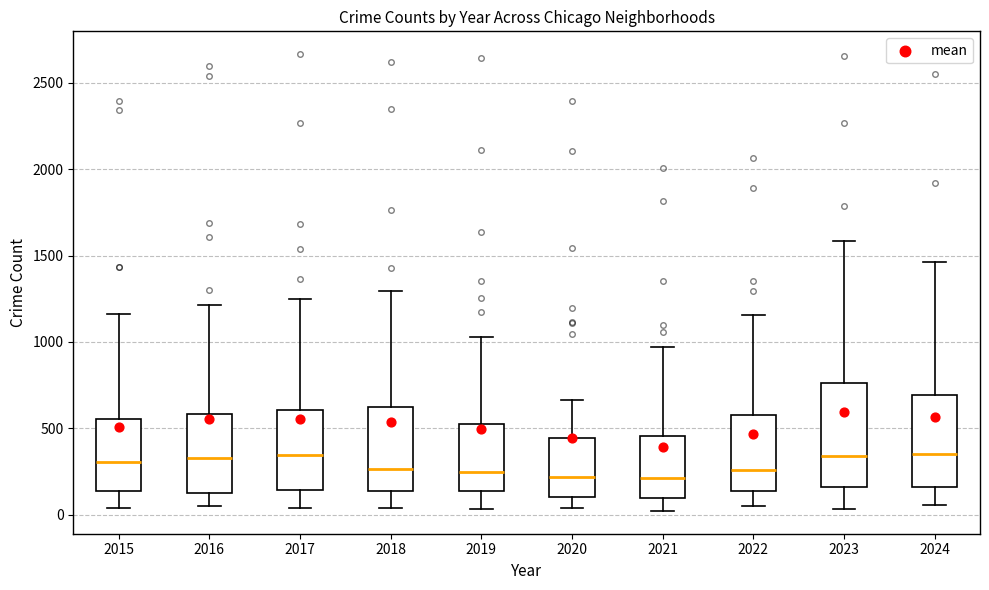

Where does the lower whisker of the box at x = 2016 end on the y-axis? The values are not printed on the chart, so give them approximately, as read against the axis.

50